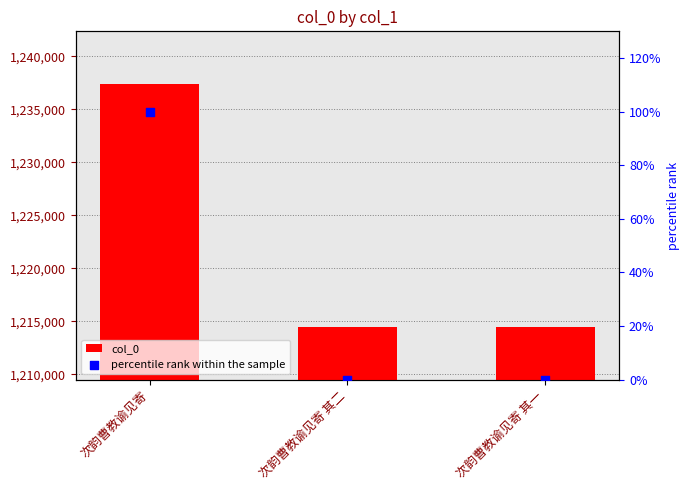

Is the value of col_0 at 次韵曹教谕见寄 其一 greater than the value of percentile rank within the sample at 次韵曹教谕见寄 其一?

Yes